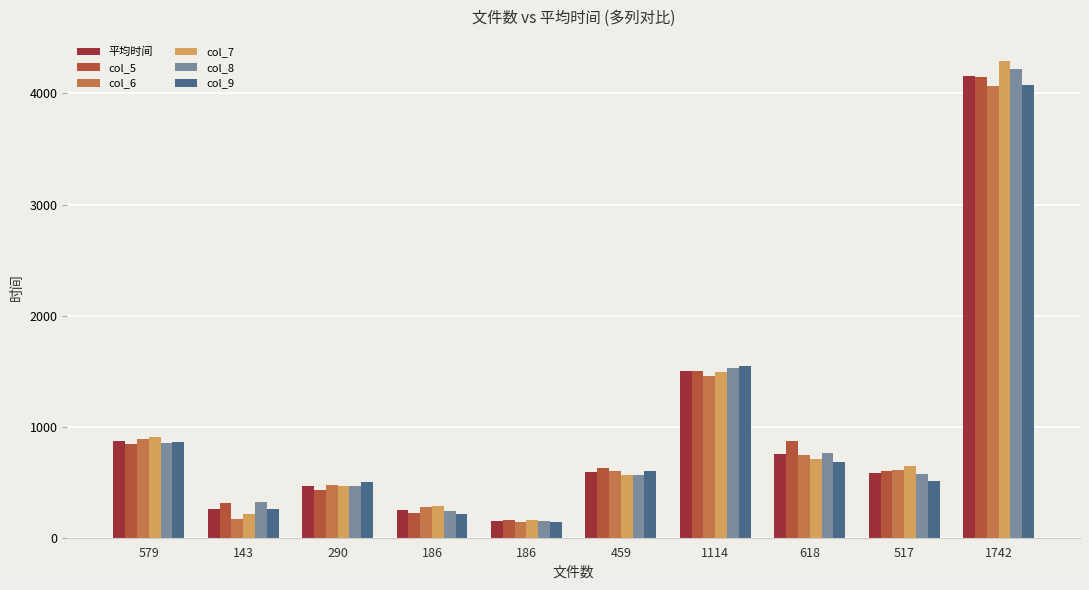

What is the difference between the highest and lowest values at 290?

69.0